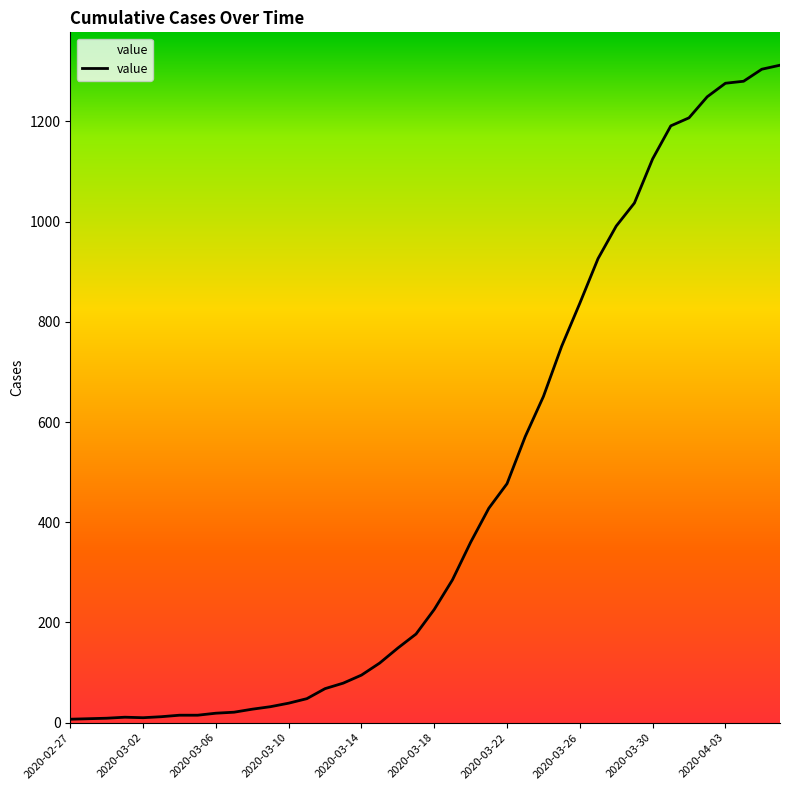

What is the difference between the maximum and minimum values?

1305